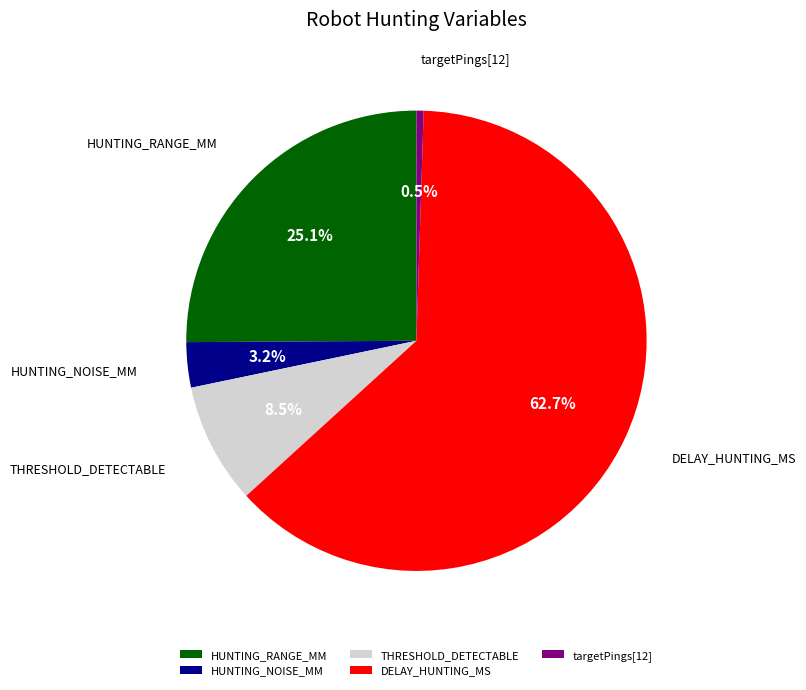

Count the number of slices in the pie.

5